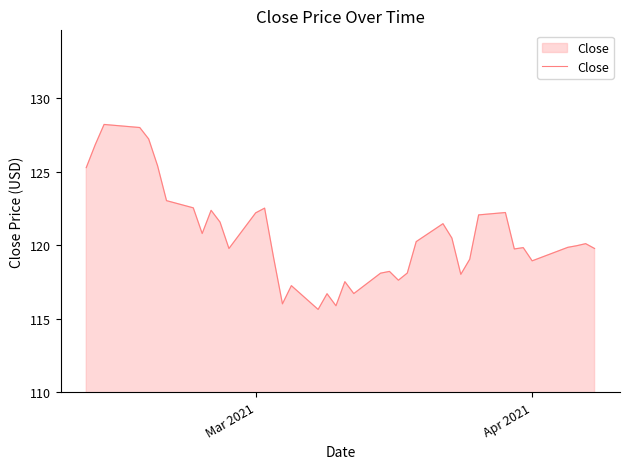

What is the maximum value shown in the chart?

128.2